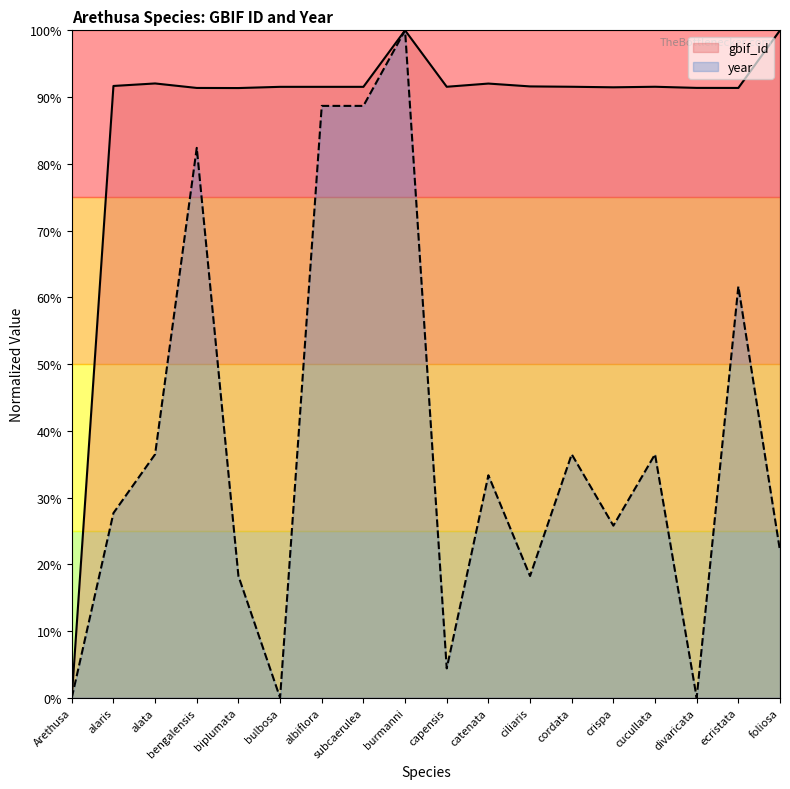

What are all the series names shown in the legend?

gbif_id, year